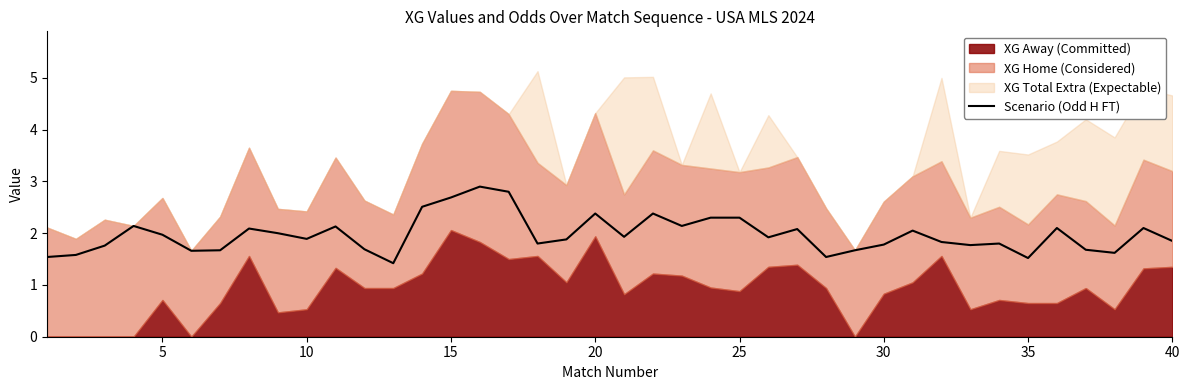

What is the value of the 34th point from the left?

1.8